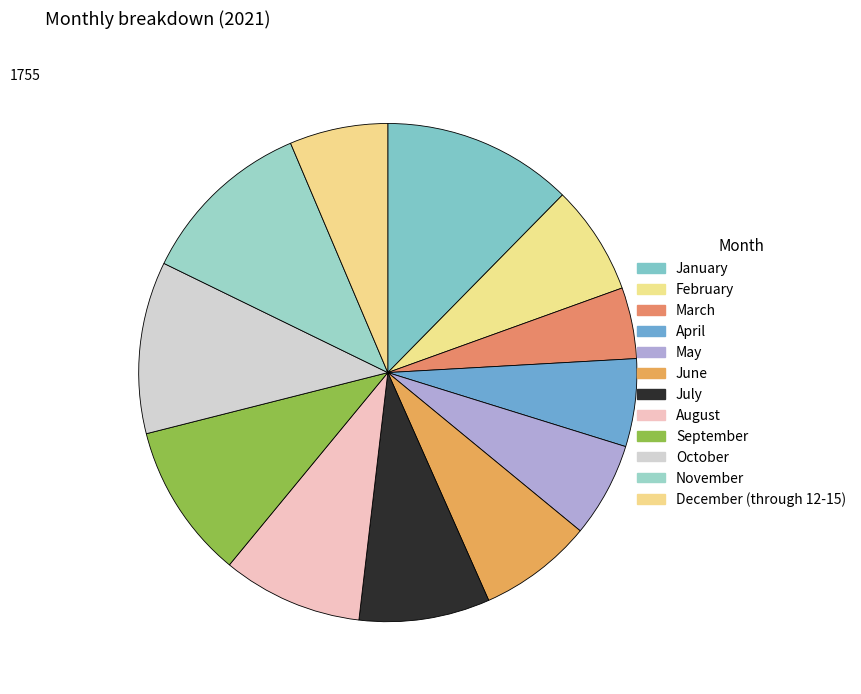

Does any single category account for the majority?

No